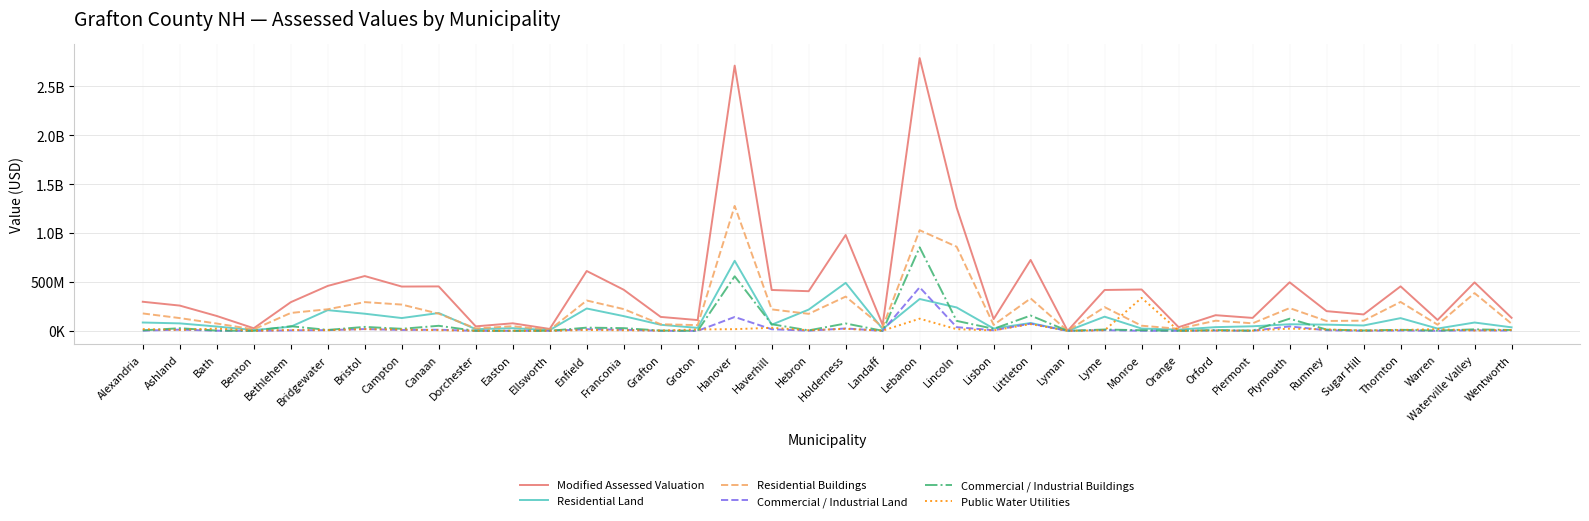

True or false: Commercial / Industrial Land and Residential Buildings cross at least once.

False